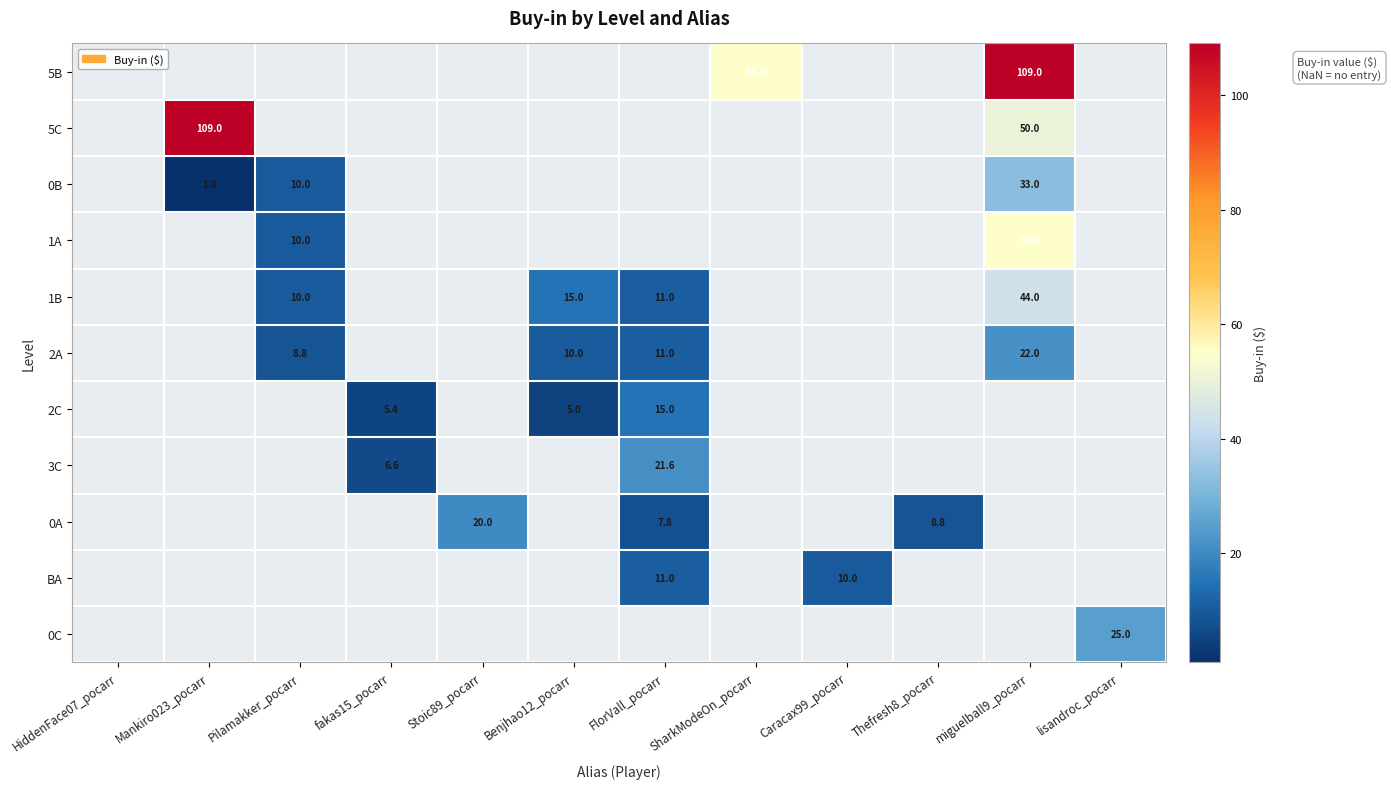

True or false: 5C has a value of 19.6 at miguelball9_pocarr.

False